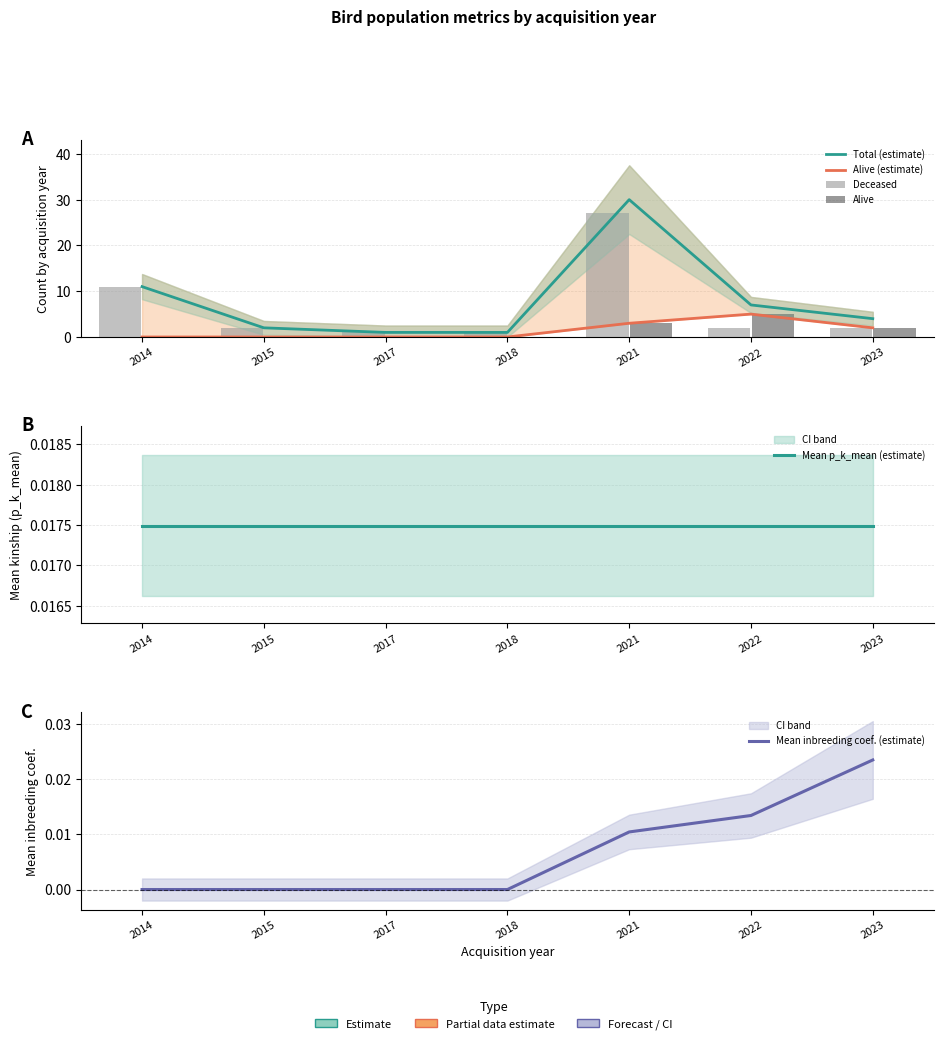

What is the value of the Total (estimate) bar at the 1st from the left?

11.0